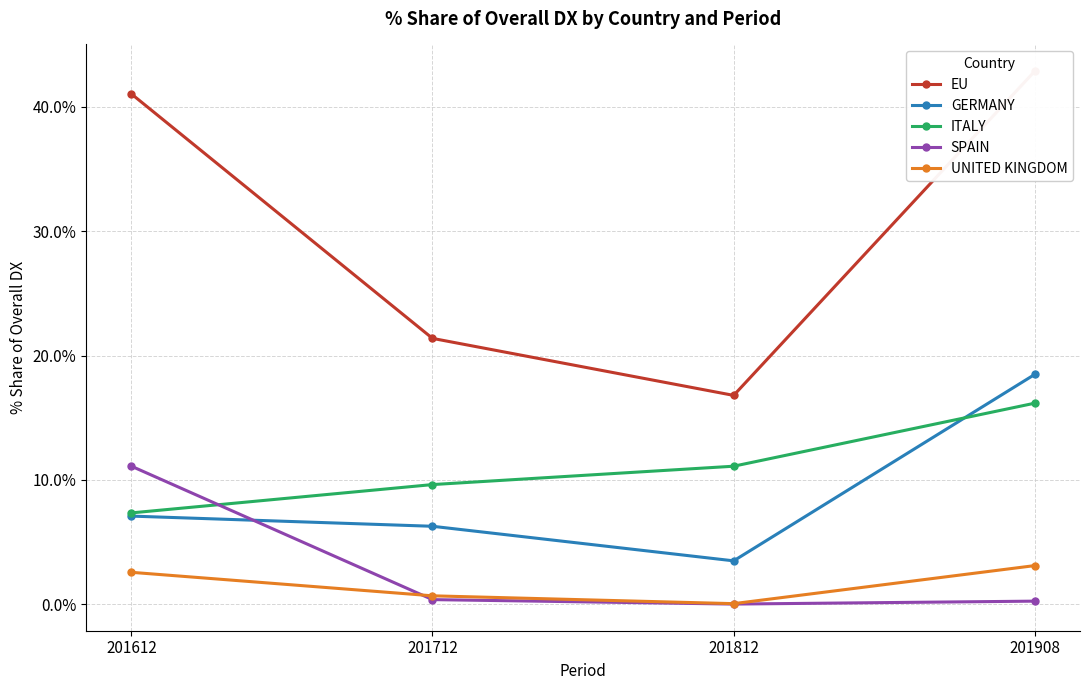

What is the difference between the maximum and second lowest values in the GERMANY series?

12.2